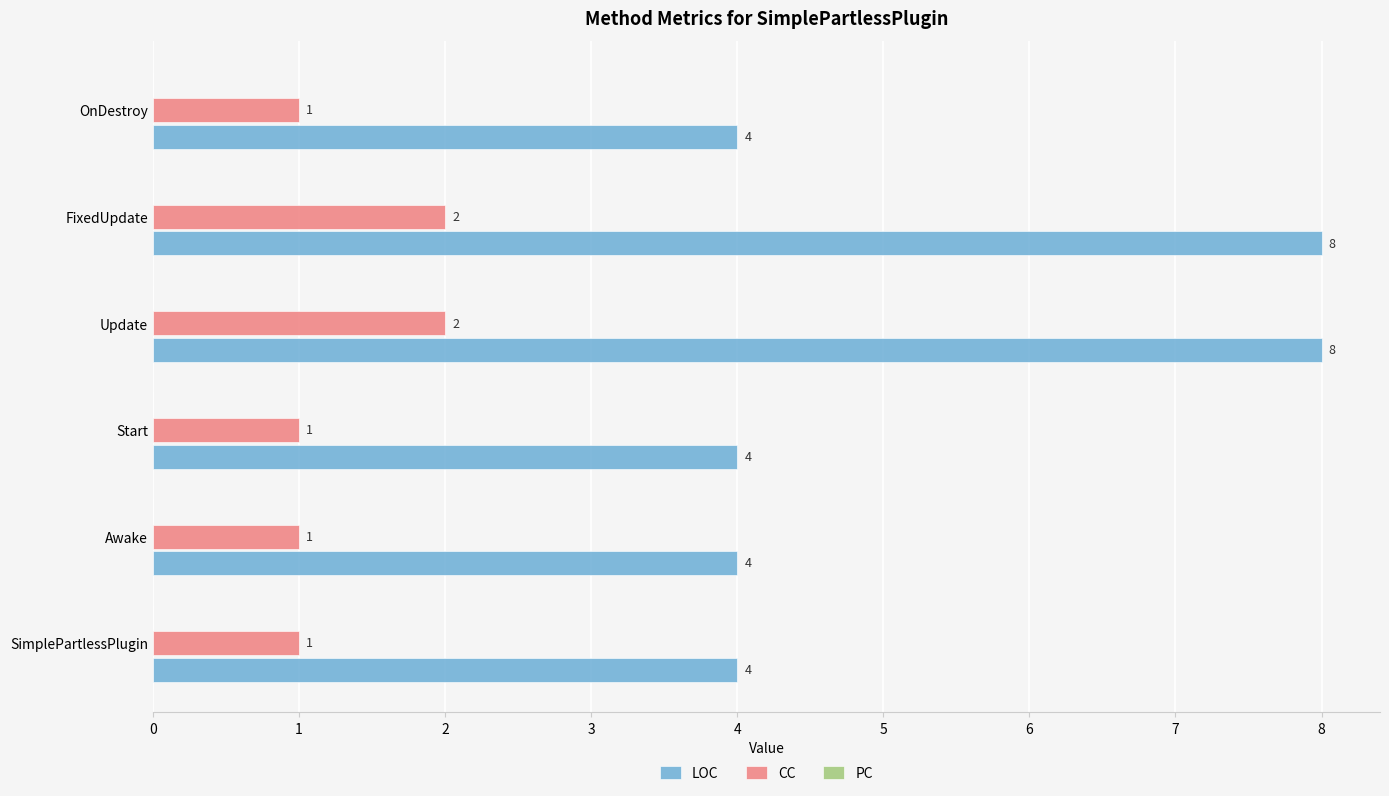

Which series has the largest range (max minus min)?

LOC